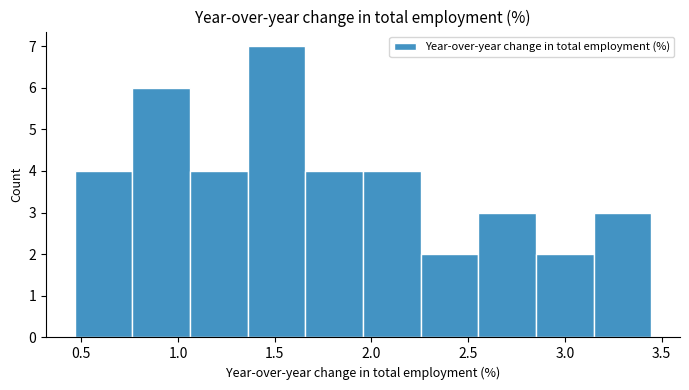

What is the height of the bar covering 1.35 to 1.65 on the x-axis? Neither the bar edges nor the heights are printed on the chart, so give them approximately, as read against the axes.

7